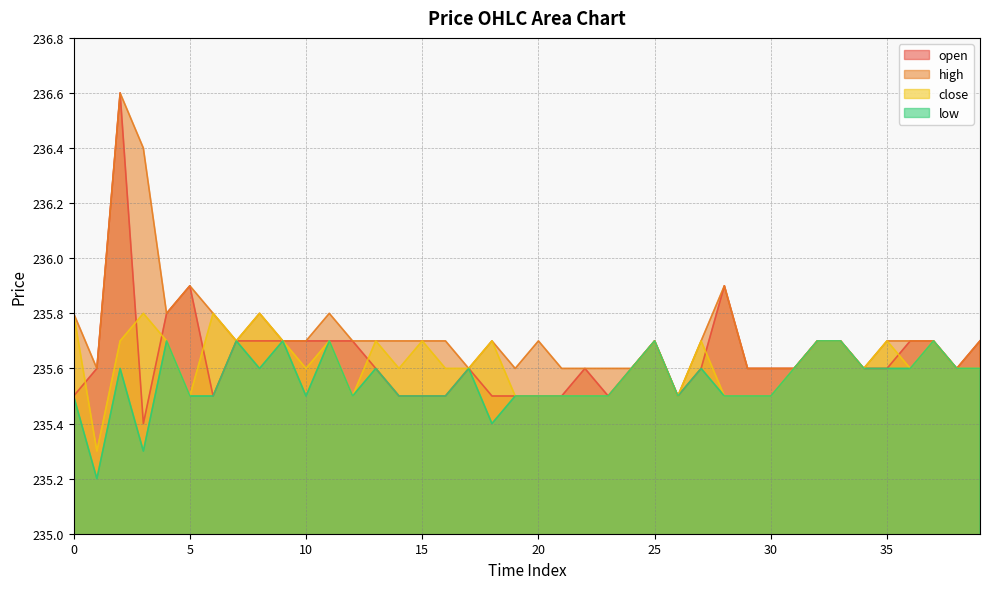

What is the maximum value shown in the chart?

236.6